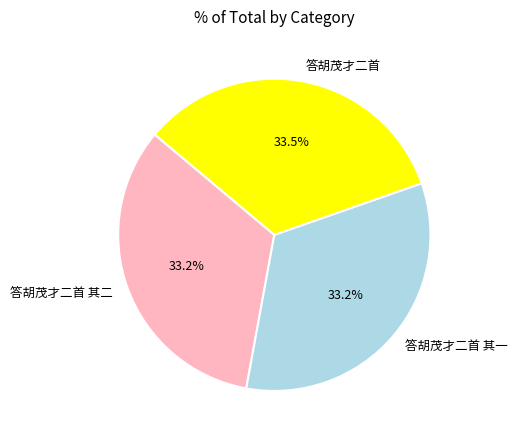

To the nearest percent, what is the combined percentage of 答胡茂才二首 其一 and 答胡茂才二首?

67%